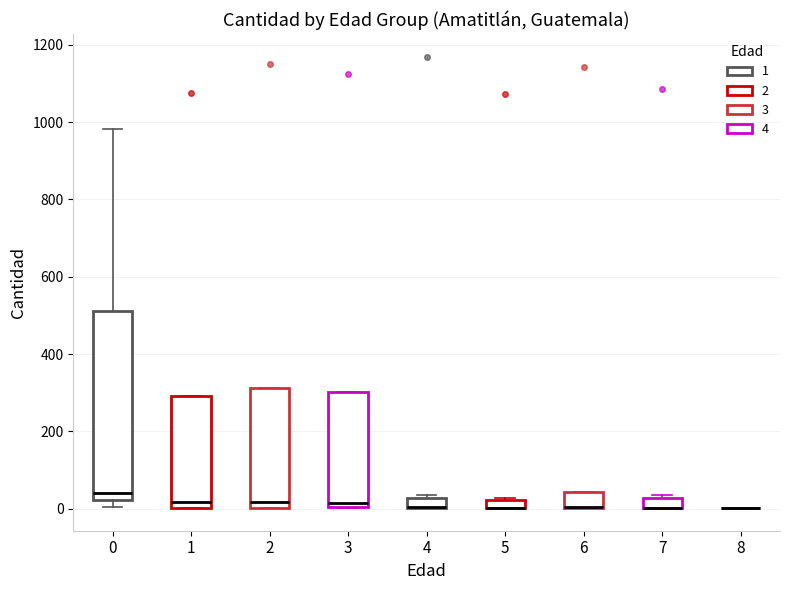

Where is the upper edge of the box at x = 4 on the y-axis? The values are not printed on the chart, so give them approximately, as read against the axis.

20